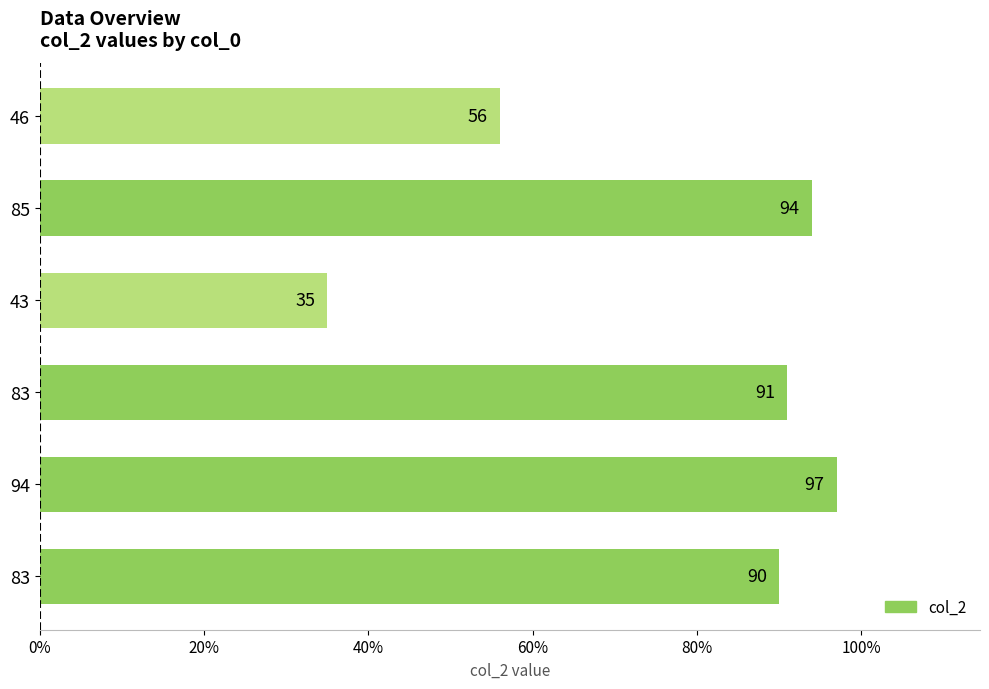

What is the smallest value displayed?

35